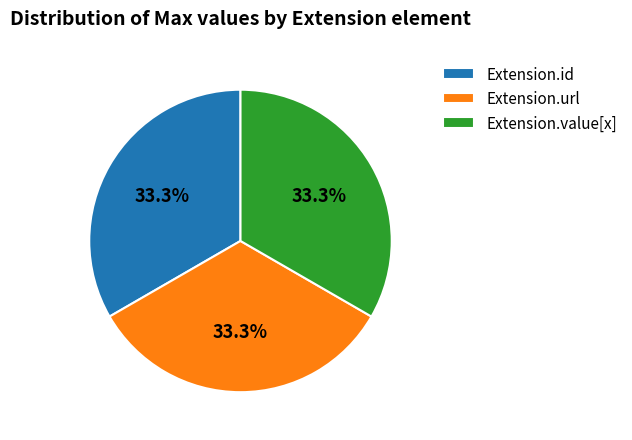

Count the number of slices in the pie.

3